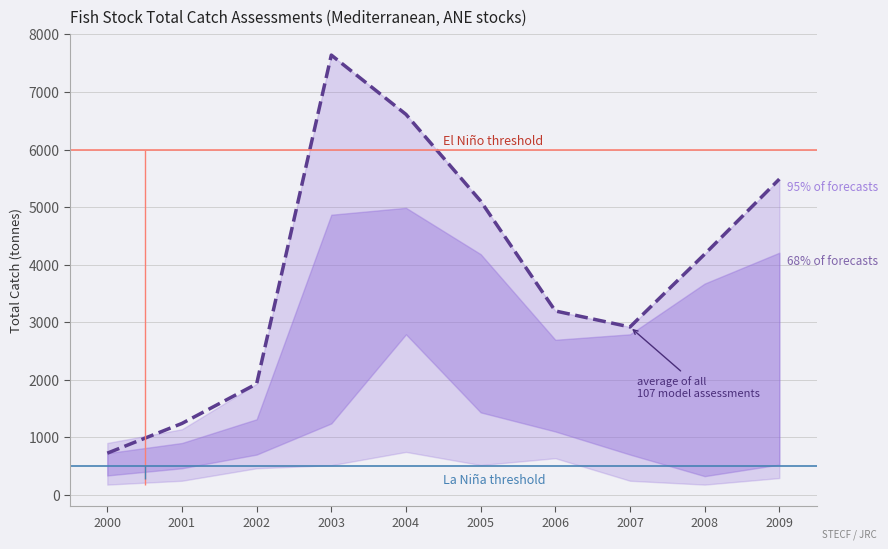

At which label is the value closest to 4182?

2008